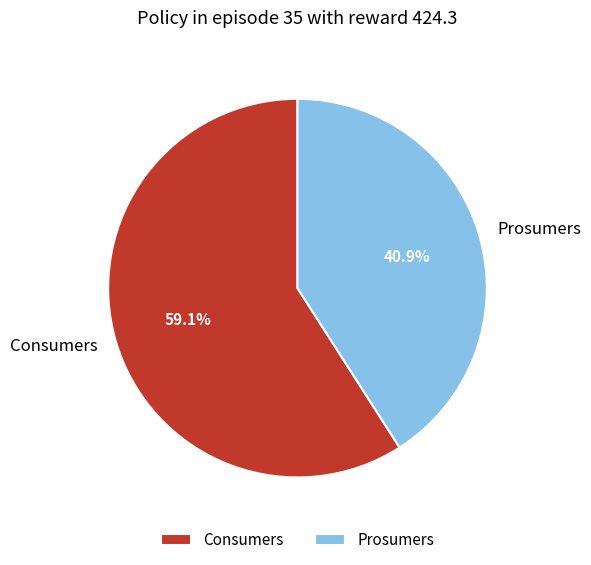

What is the smallest slice in the pie chart?

Prosumers